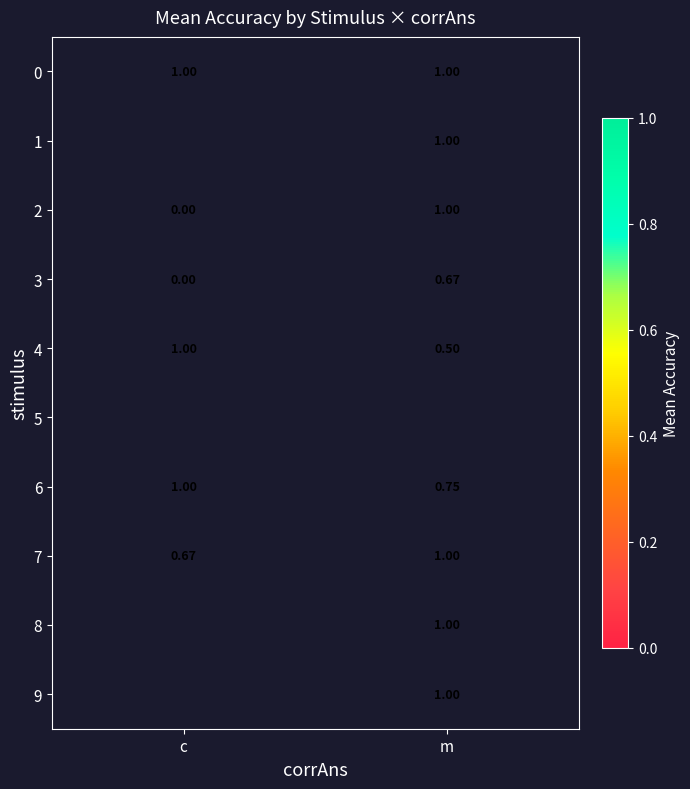

The value of 7 at m is 0.4. True or false?

False